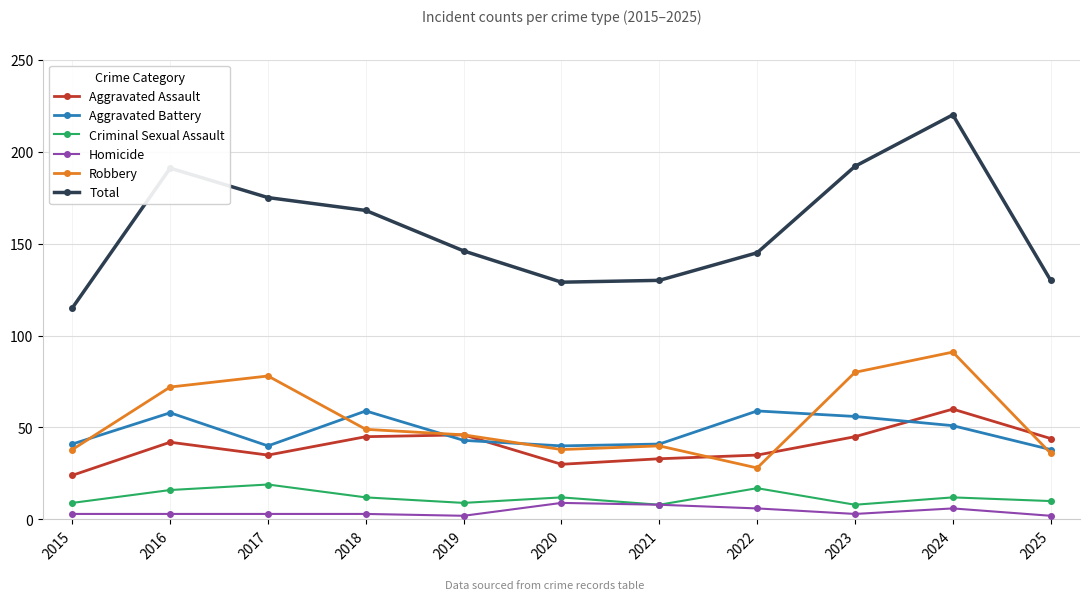

True or false: Homicide and Aggravated Battery cross at least once.

False